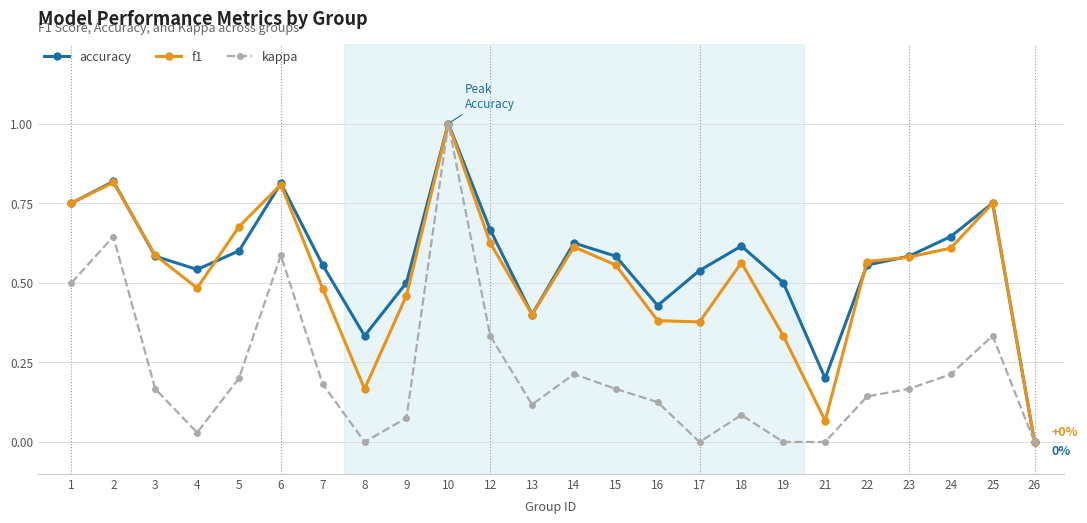

Between 16 and 21, which series saw the biggest shift?

f1